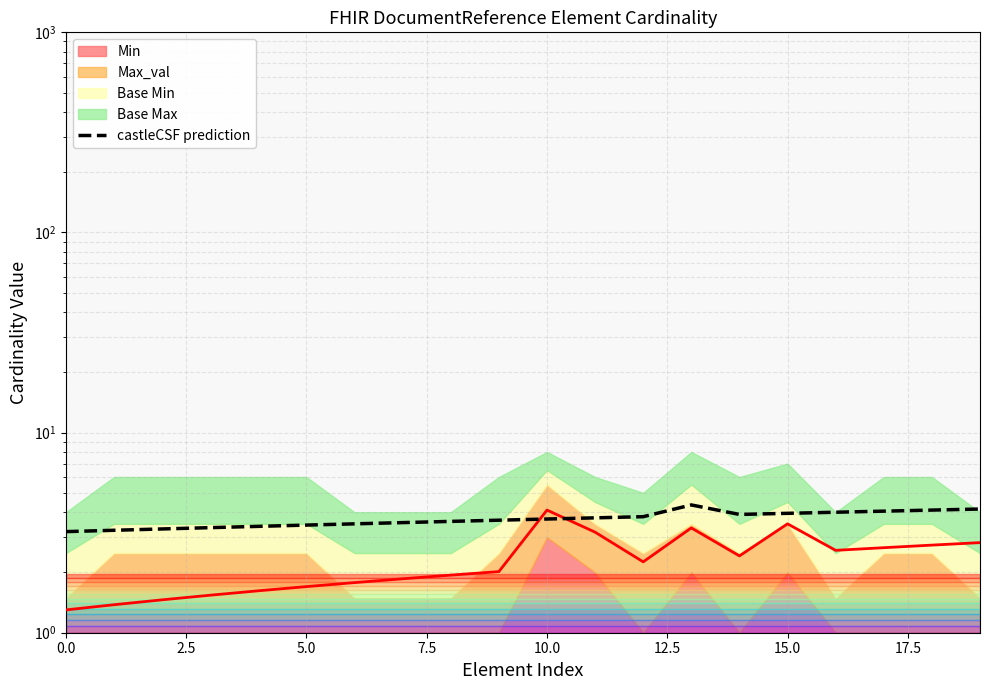

The value at 20.0 is 6.3. True or false?

False